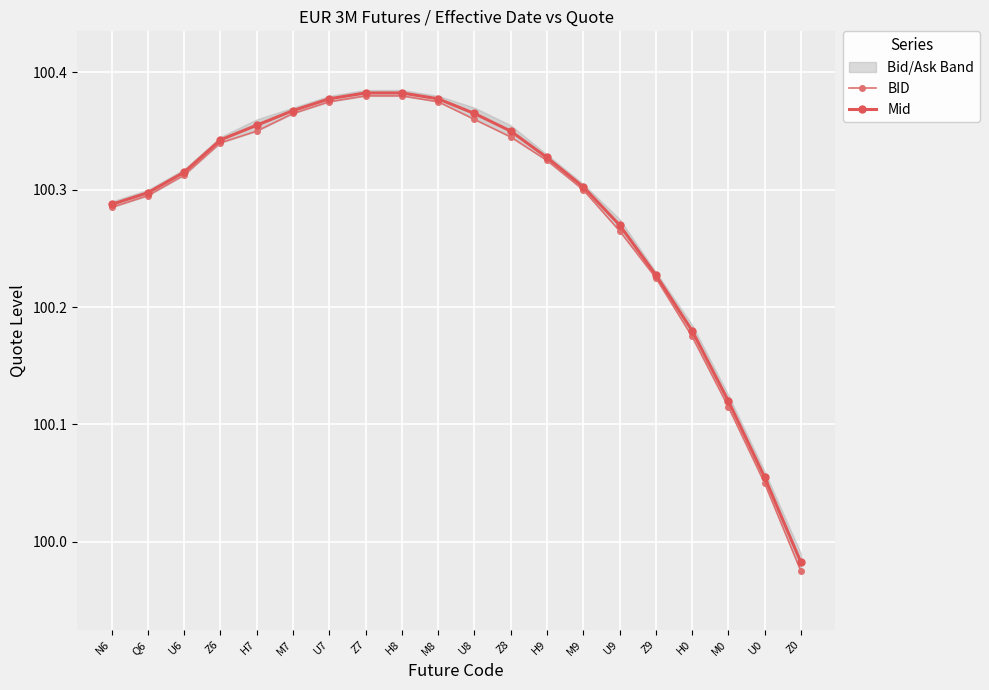

What is the difference between the second highest and second lowest values in the Mid series?

0.3